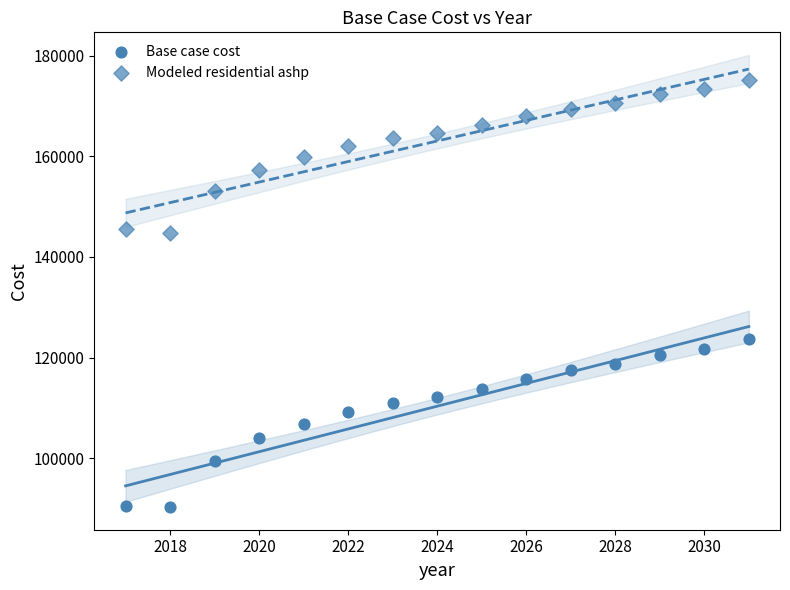

How many points are shown in the scatter plot?

30